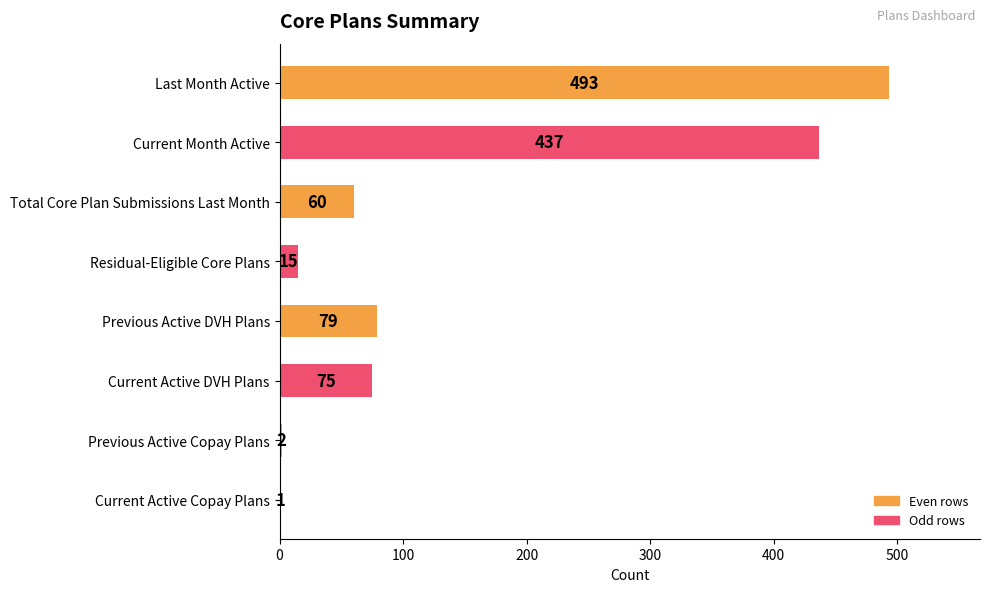

What is the maximum value shown in the chart?

493